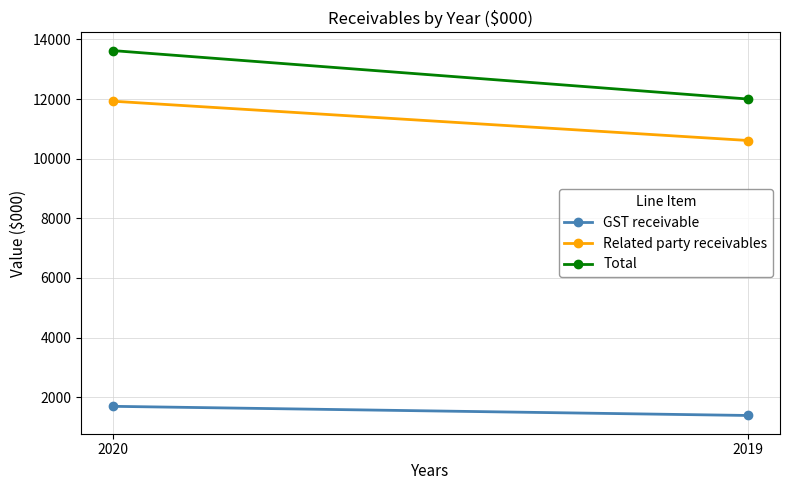

True or false: Related party receivables has a value of 11927 at 2020.

True